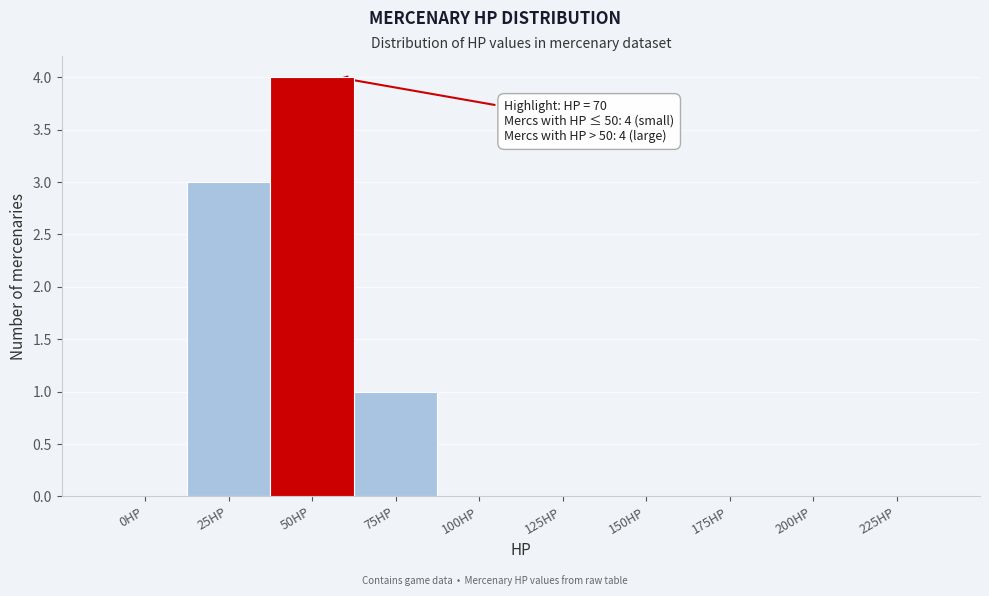

Reading left to right, extract all data points from this chart.

0HP=0	25HP=3	50HP=4	75HP=1	100HP=0	125HP=0	150HP=0	175HP=0	200HP=0	225HP=0